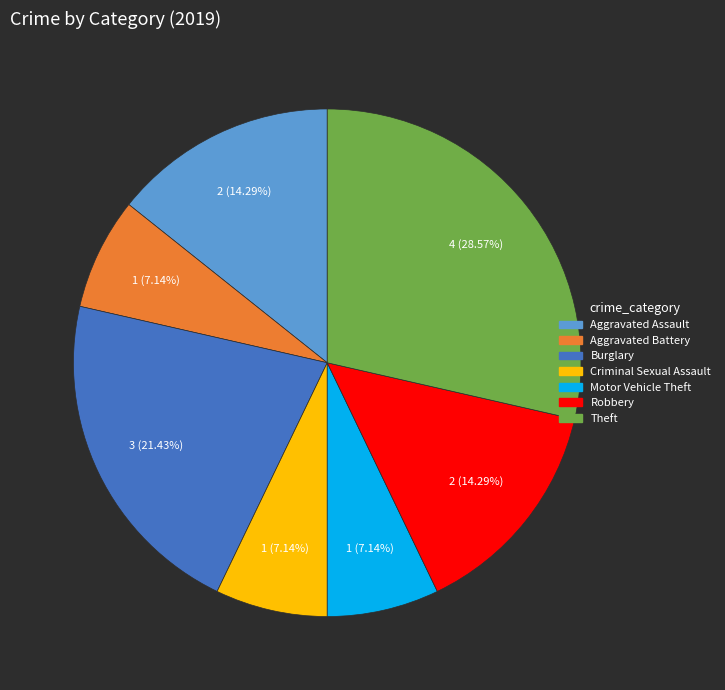

Is there a majority slice in this chart?

No